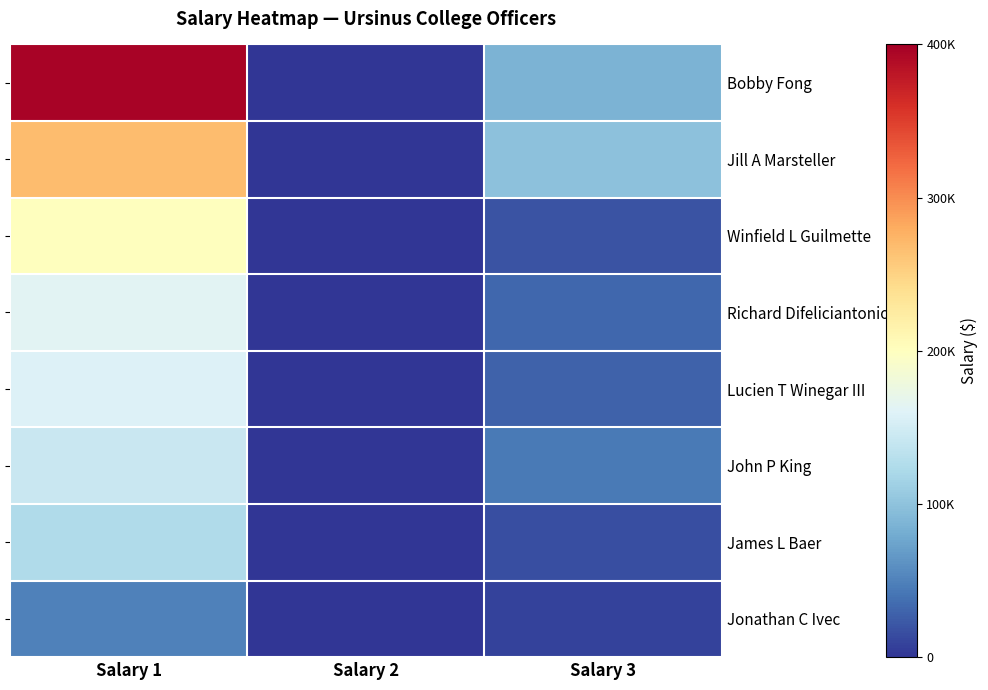

The John P King series shows 45271 at Salary 3. True or false?

True